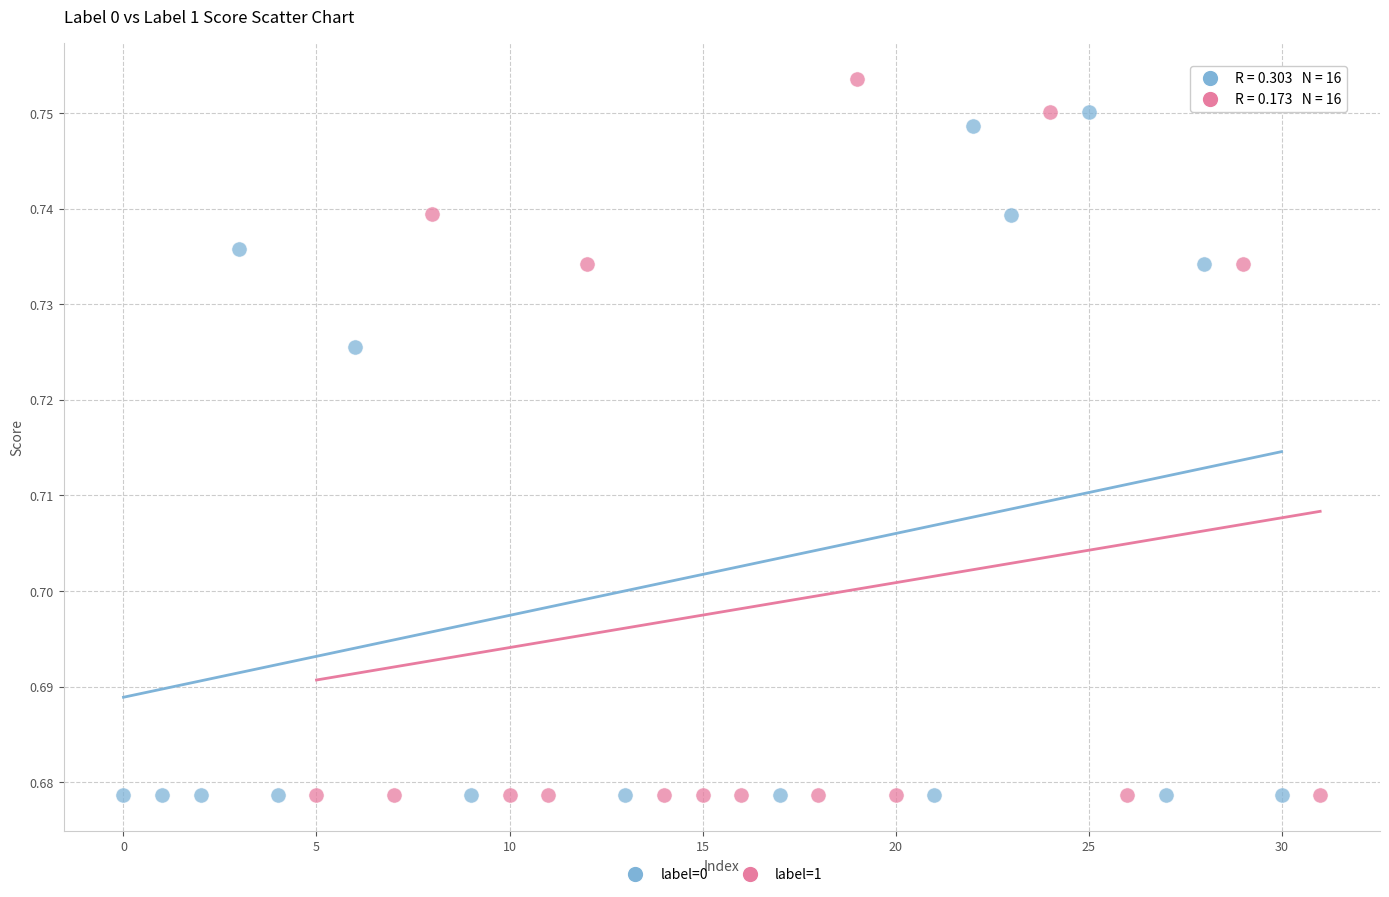

Which series contains the highest Y value?

label=1